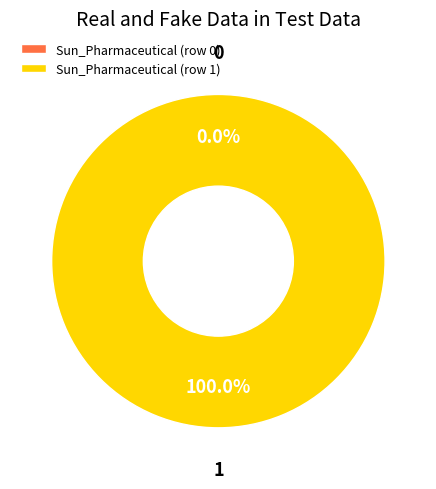

Is it true that Sun_Pharmaceutical (row 1) is 92% of the pie?

False